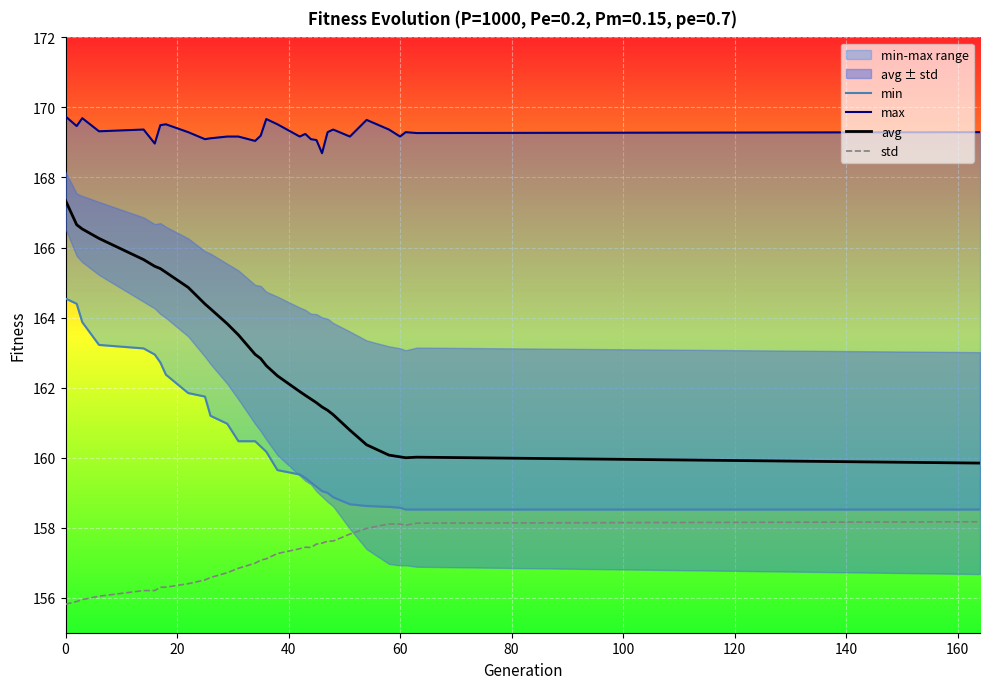

True or false: std and avg cross at least once.

False